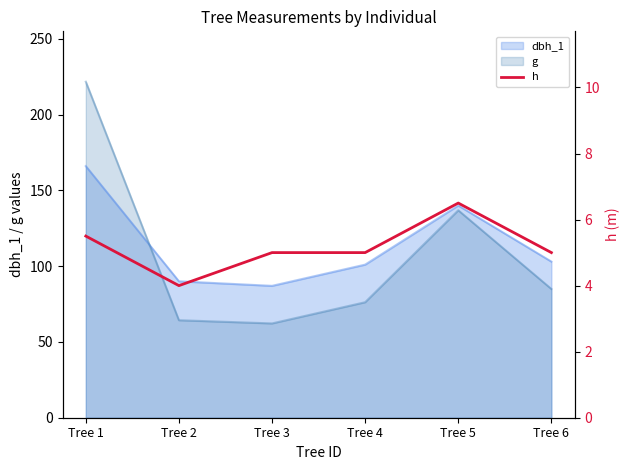

The value of dbh_1 at Tree 2 is 152.3. True or false?

False